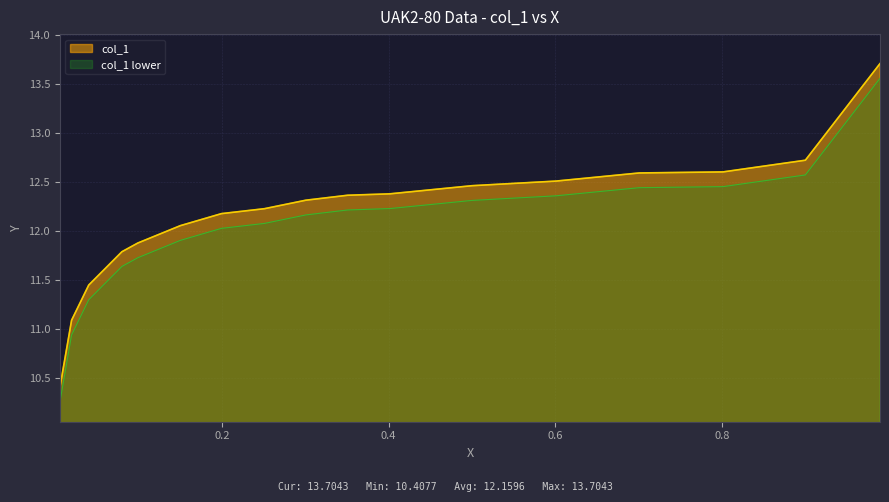

What is the label of the 14th point from the right?

0.0803